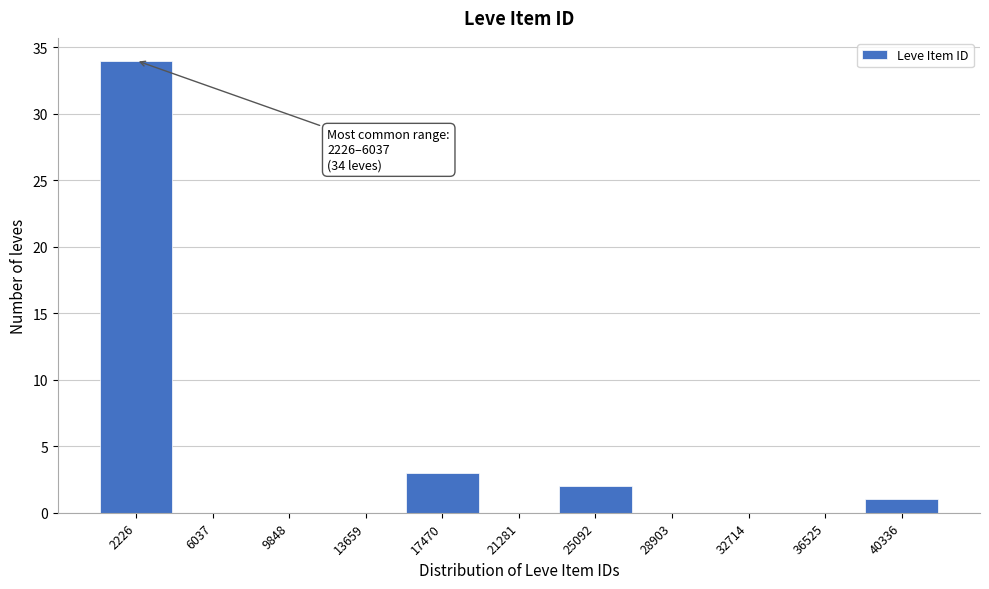

Reading left to right, extract all data points from this chart.

2226=34	6037=0	9848=0	13659=0	17470=3	21281=0	25092=2	28903=0	32714=0	36525=0	40336=1